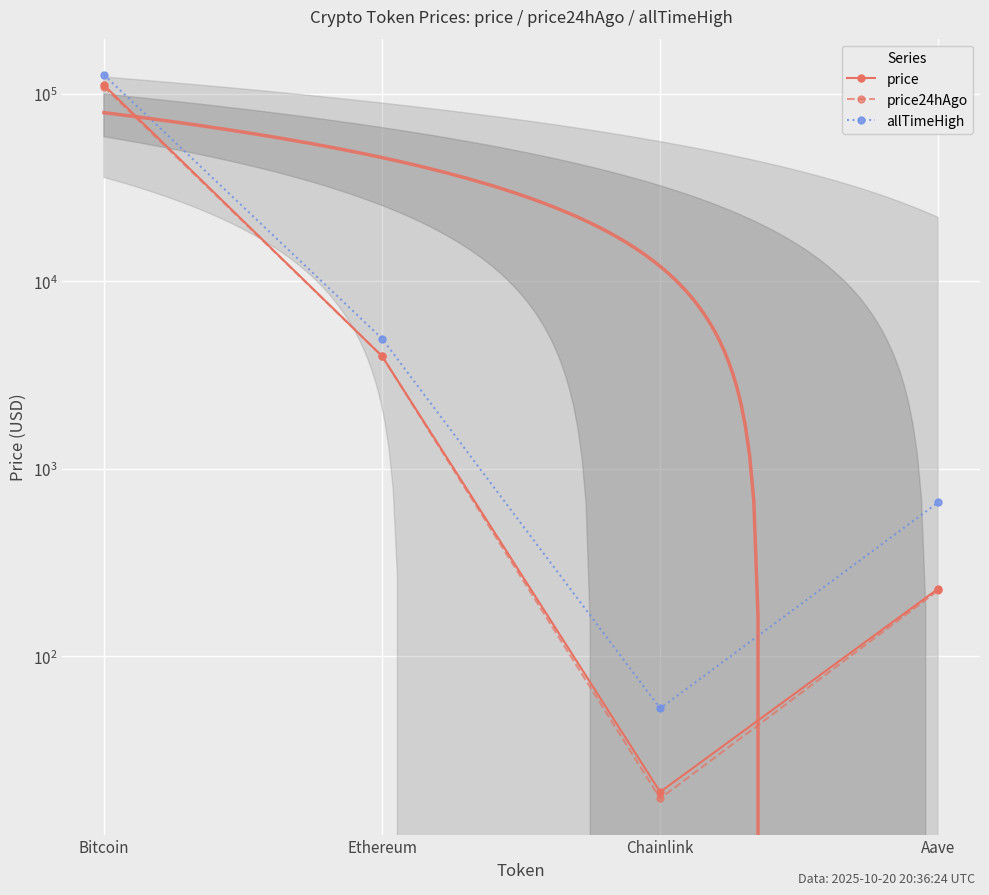

List the labels in order of price value, smallest first.

Chainlink, Aave, Ethereum, Bitcoin